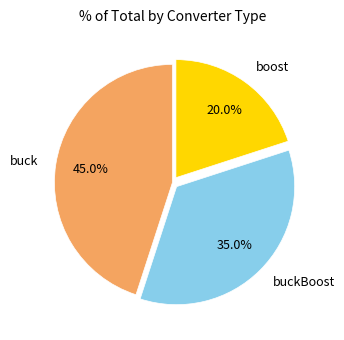

Is there a majority slice in this chart?

No